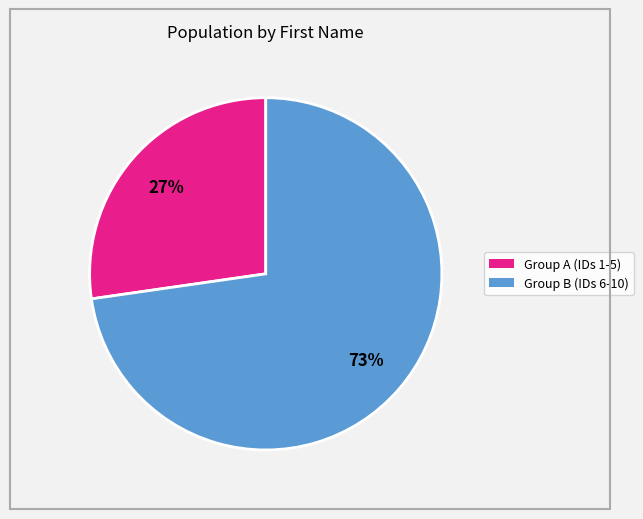

To the nearest percent, what is the average slice percentage?

50%